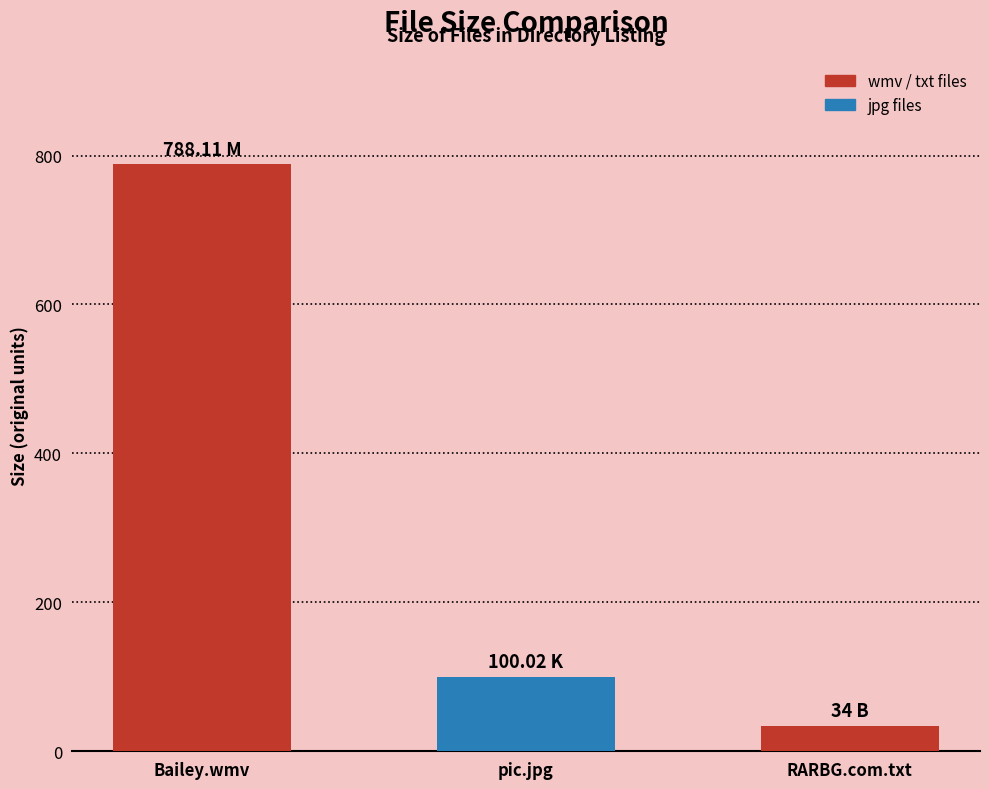

Which has a higher value, pic.jpg or RARBG.com.txt?

pic.jpg